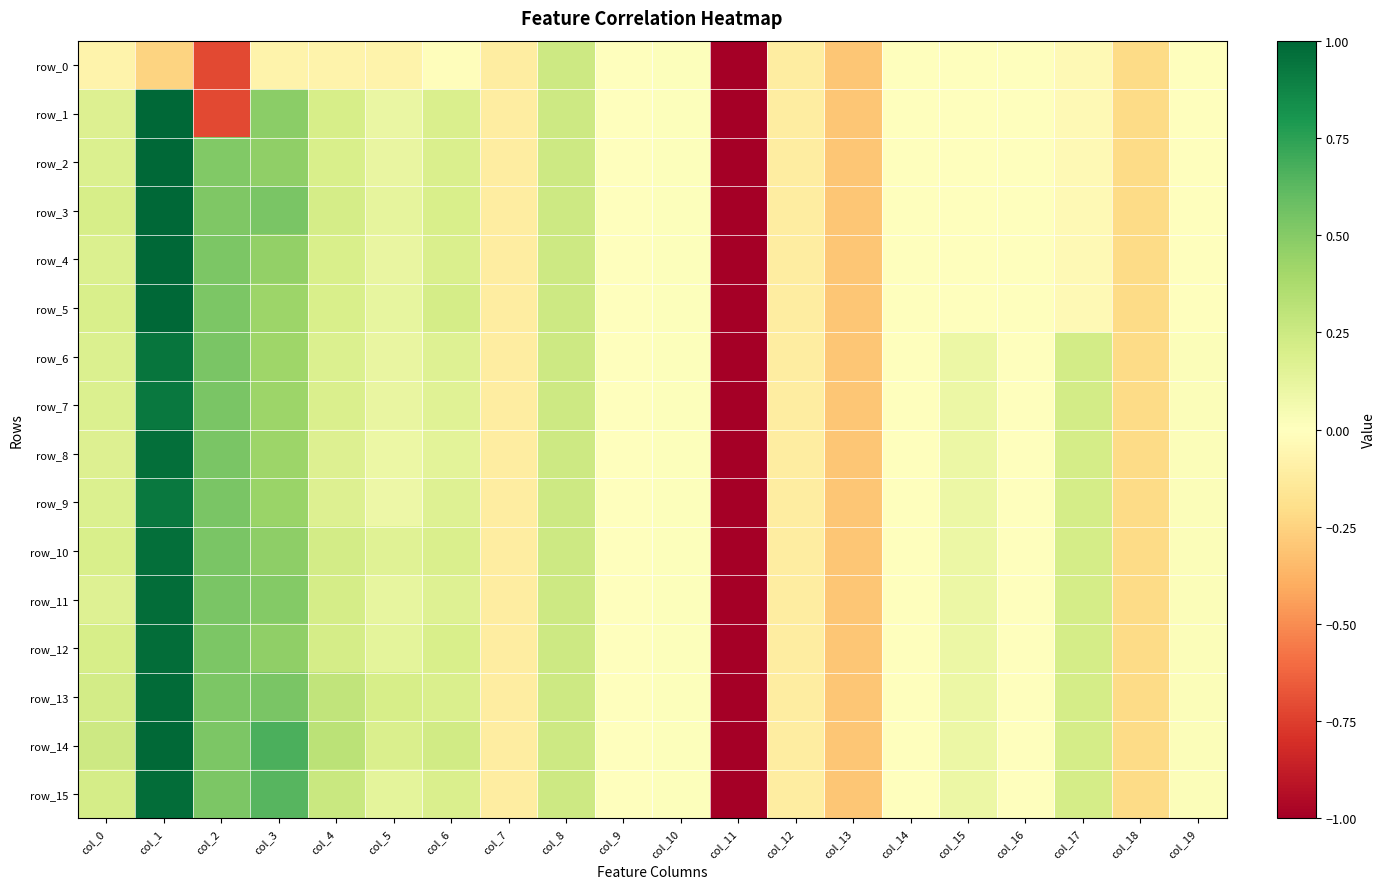

Rank the categories by row_10 value from highest to lowest.

col_1, col_2, col_3, col_8, col_4, col_17, col_0, col_6, col_5, col_15, col_19, col_10, col_9, col_14, col_16, col_7, col_12, col_18, col_13, col_11